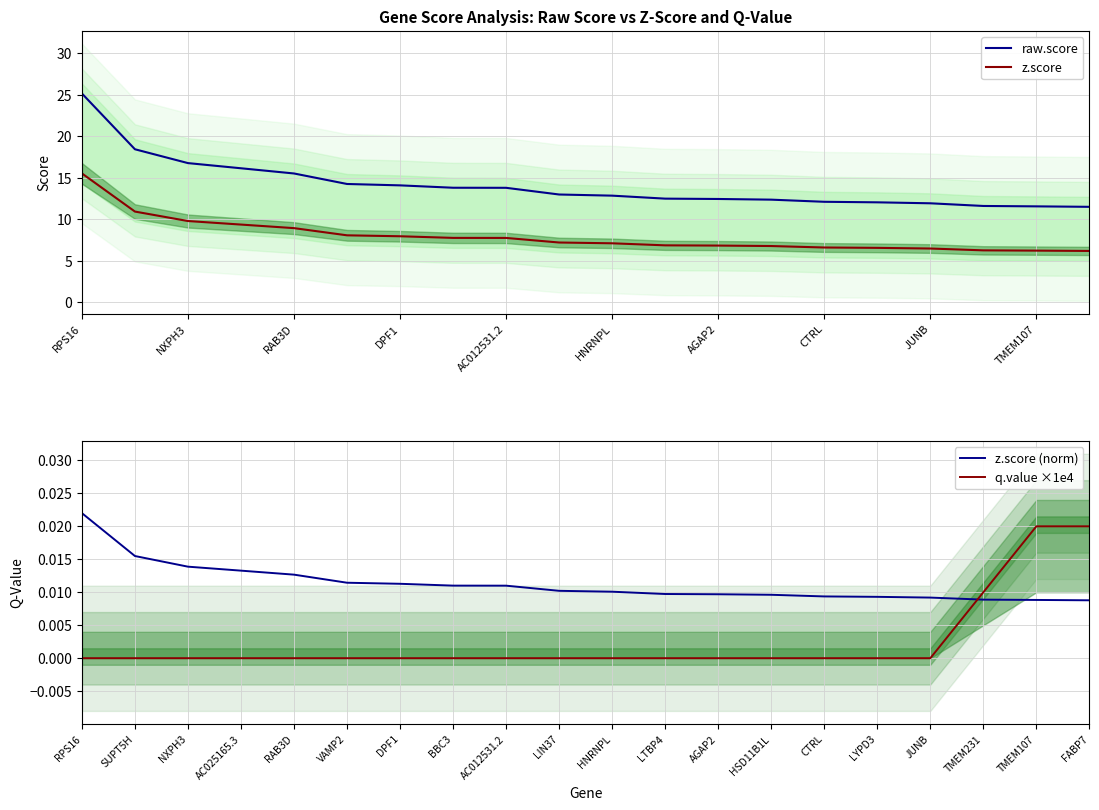

What is the label of the 20th point from the right?

RPS16